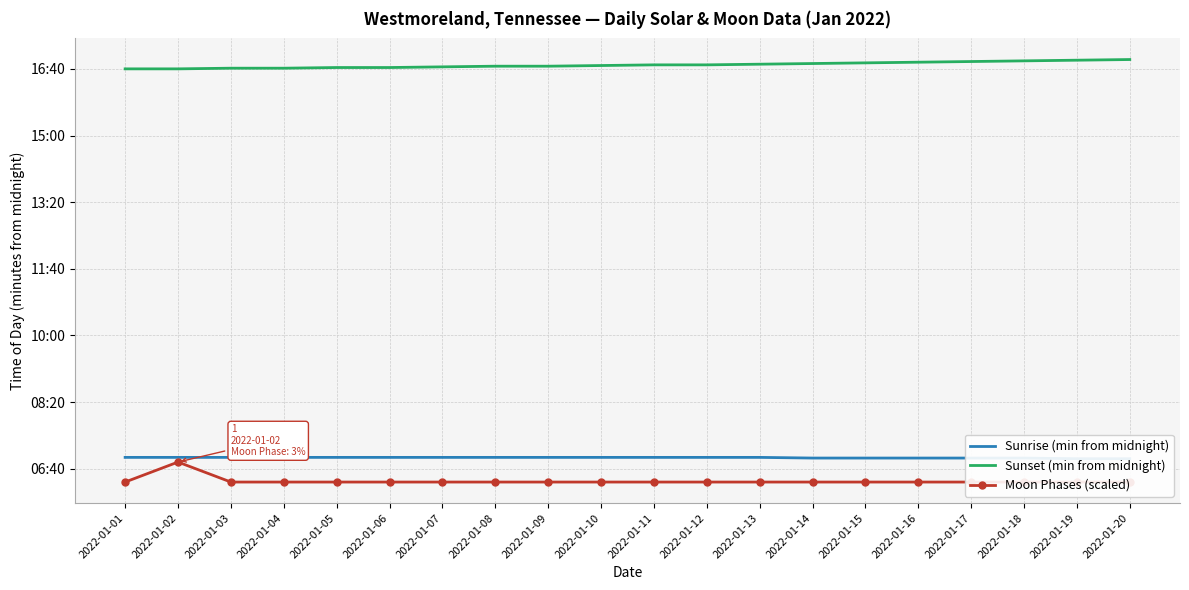

True or false: Moon Phases (scaled) and Sunrise (min from midnight) intersect in this chart.

False